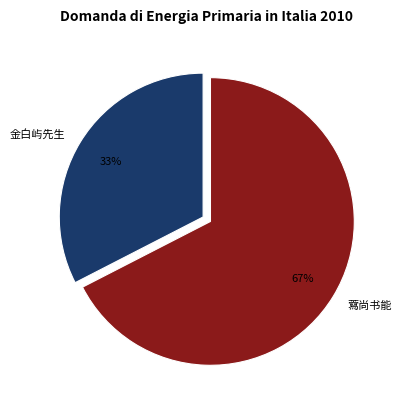

True or false: 藛尚书能 accounts for 67% of the total.

True